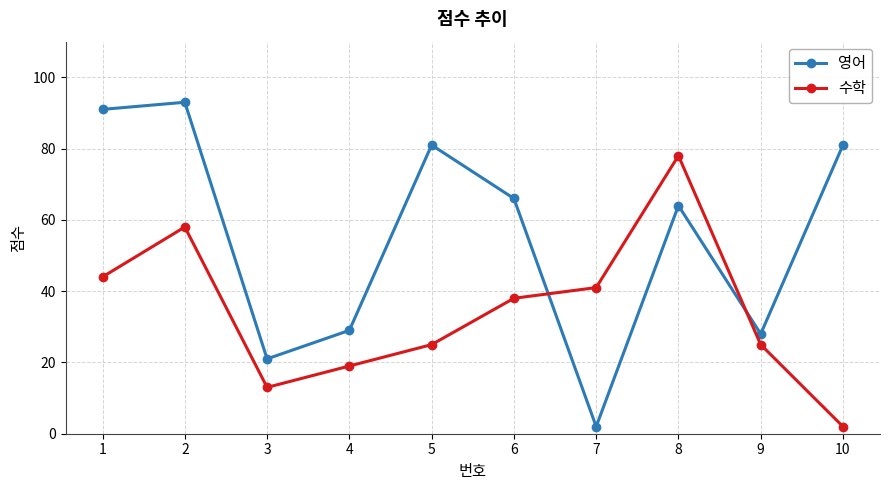

Is this an area chart (filled region under the line)?

No